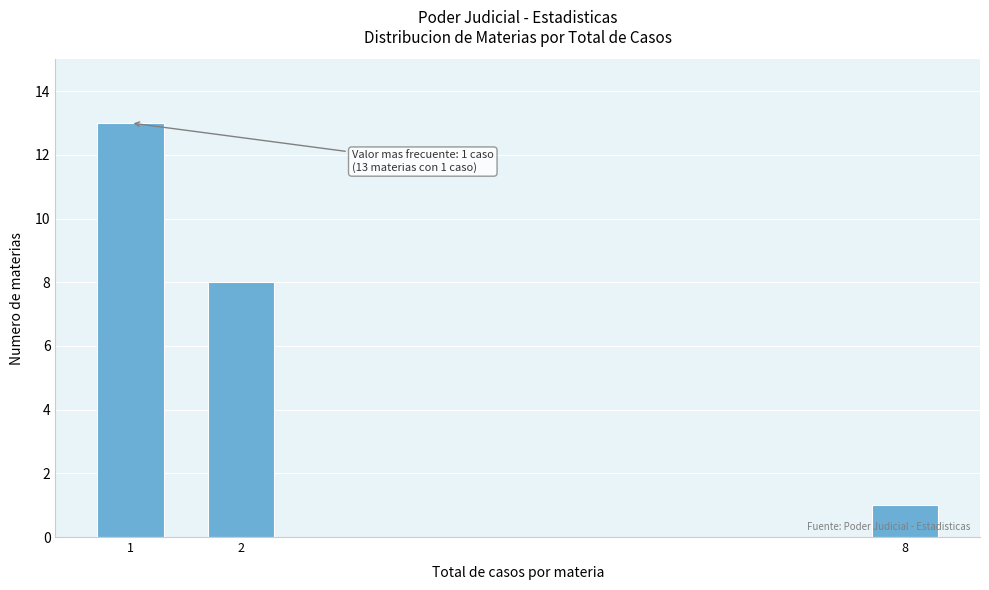

Reading left to right, list all the values displayed in this chart.

13	8	1